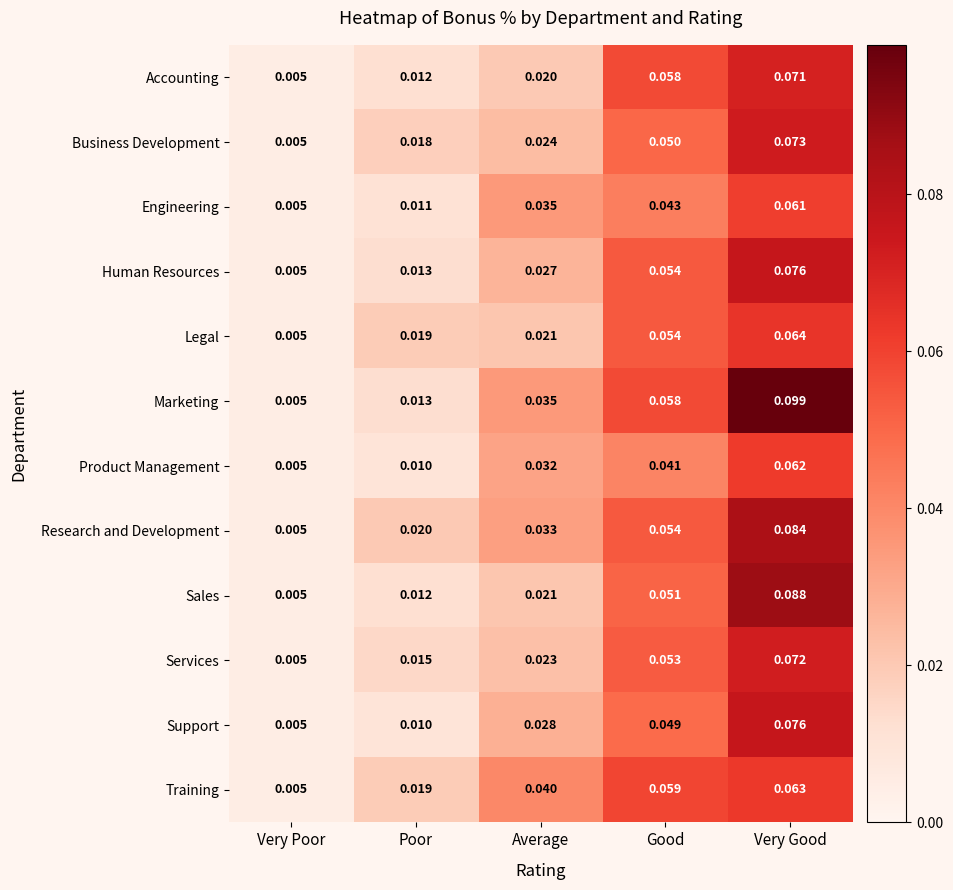

List the labels in order of Research and Development value, smallest first.

Very Poor, Poor, Average, Good, Very Good